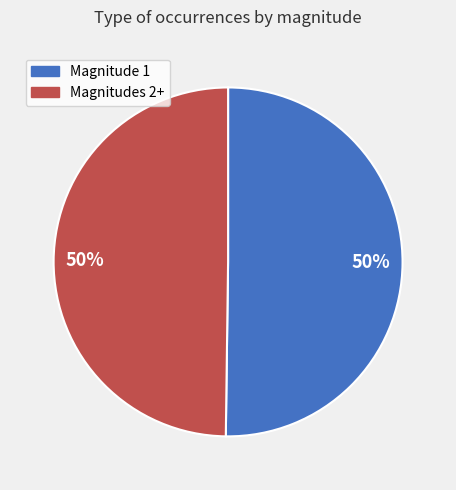

Count the number of slices in the pie.

2